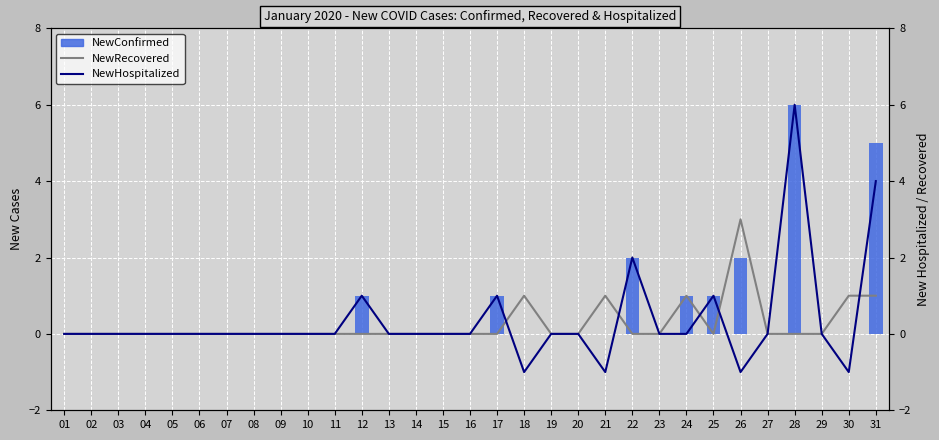

Are the bars grouped side by side (vs. stacked)?

Yes